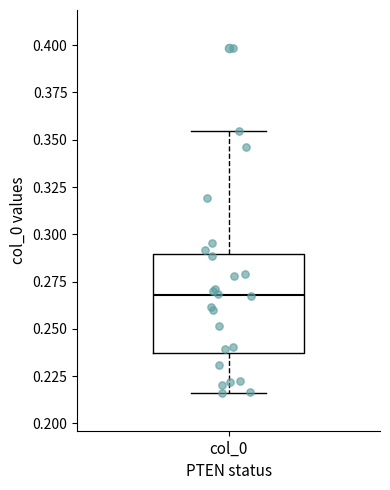

Where does the lower whisker of the box for col_0 end on the y-axis? The values are not printed on the chart, so give them approximately, as read against the axis.

0.215